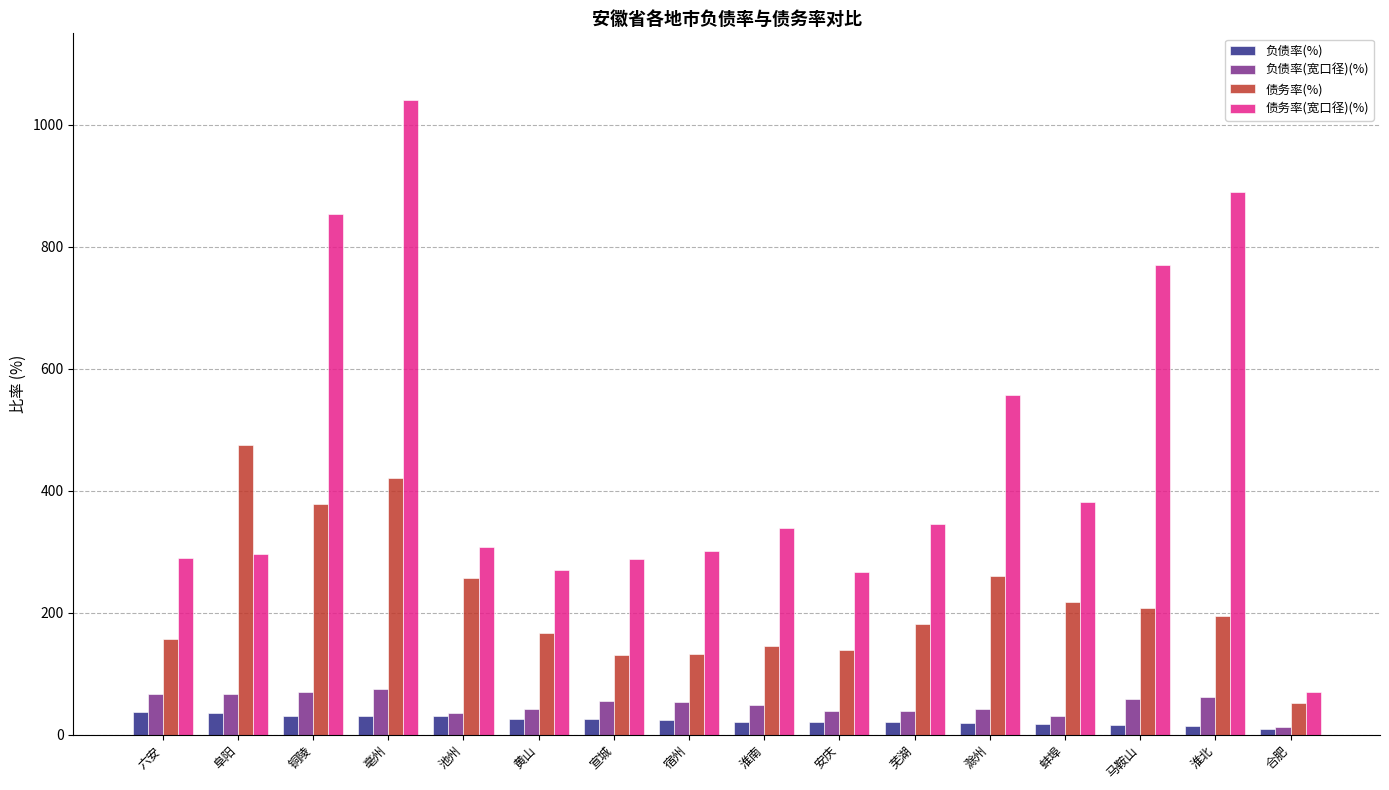

At which label is 债务率(宽口径)(%) closest to 555?

滁州